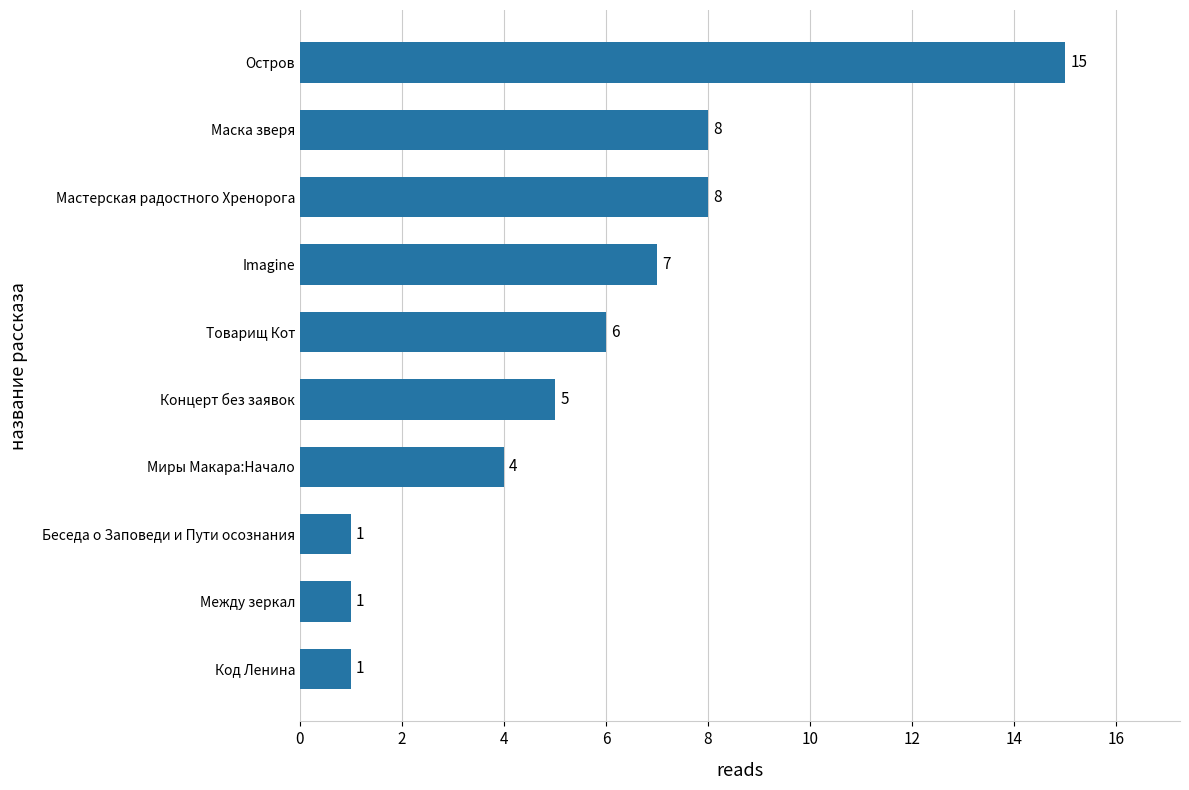

What is the sum of all values?

56